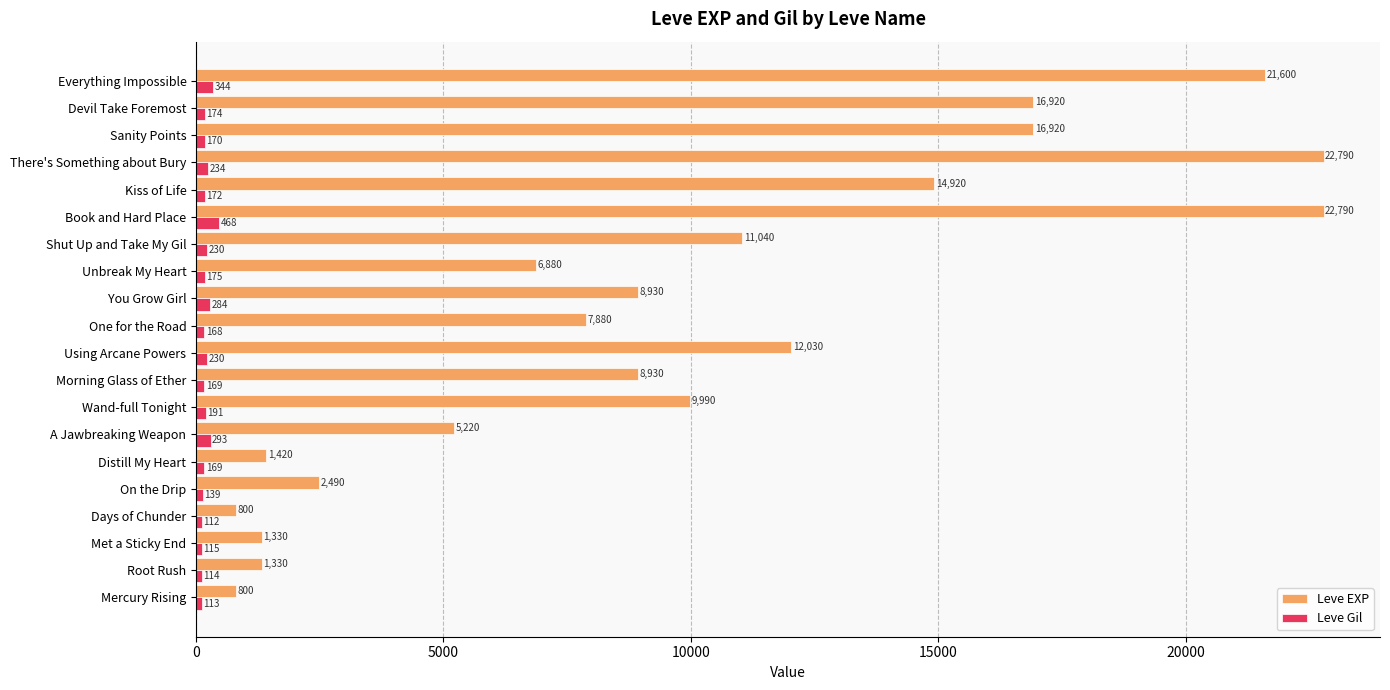

Between Shut Up and Take My Gil and Devil Take Foremost, which series saw the biggest shift?

Leve EXP